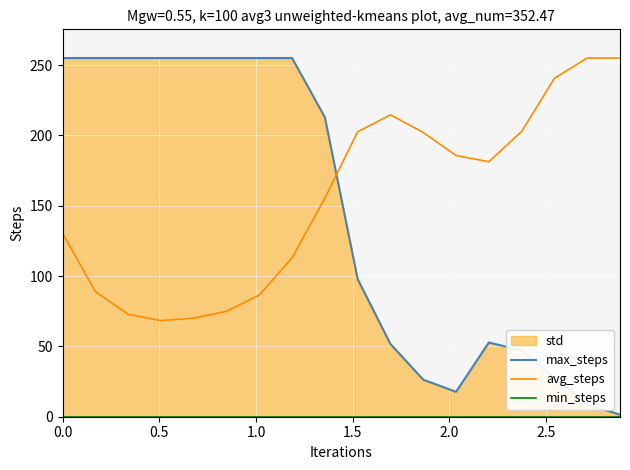

What position from the left is 1.5?

4